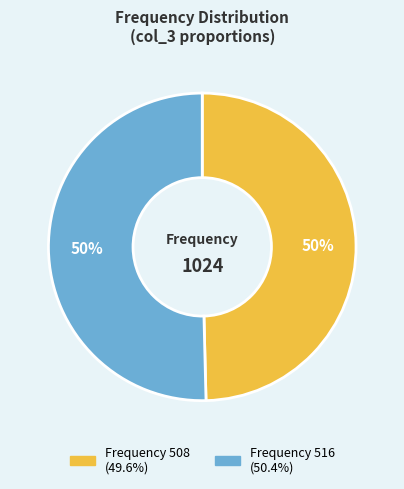

What is the smallest slice in the pie chart?

508